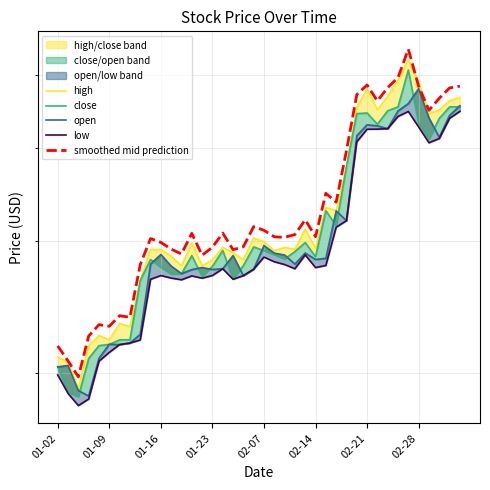

After their last crossing, which series has the higher values: smoothed mid prediction or high?

smoothed mid prediction